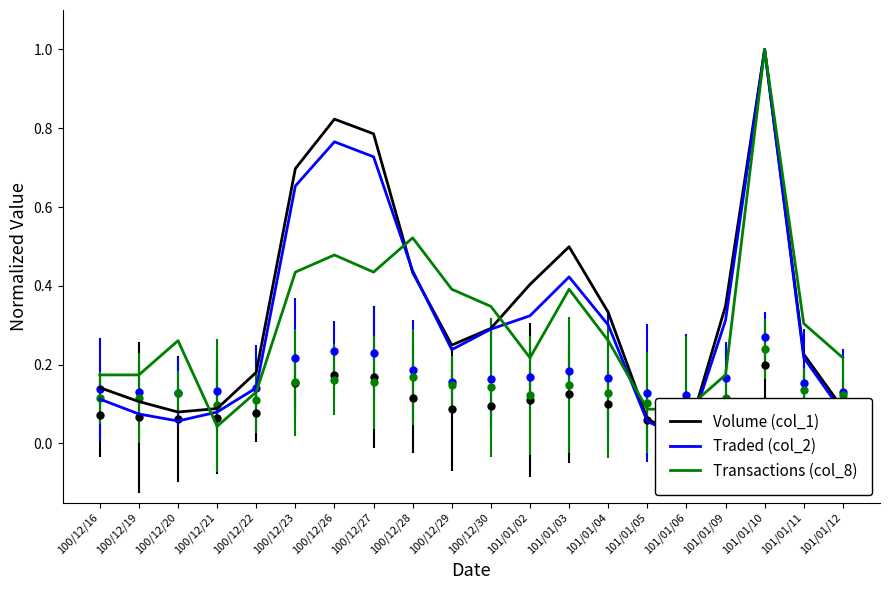

What are all the series names shown in the legend?

Volume (col_1), Traded (col_2), Transactions (col_8)